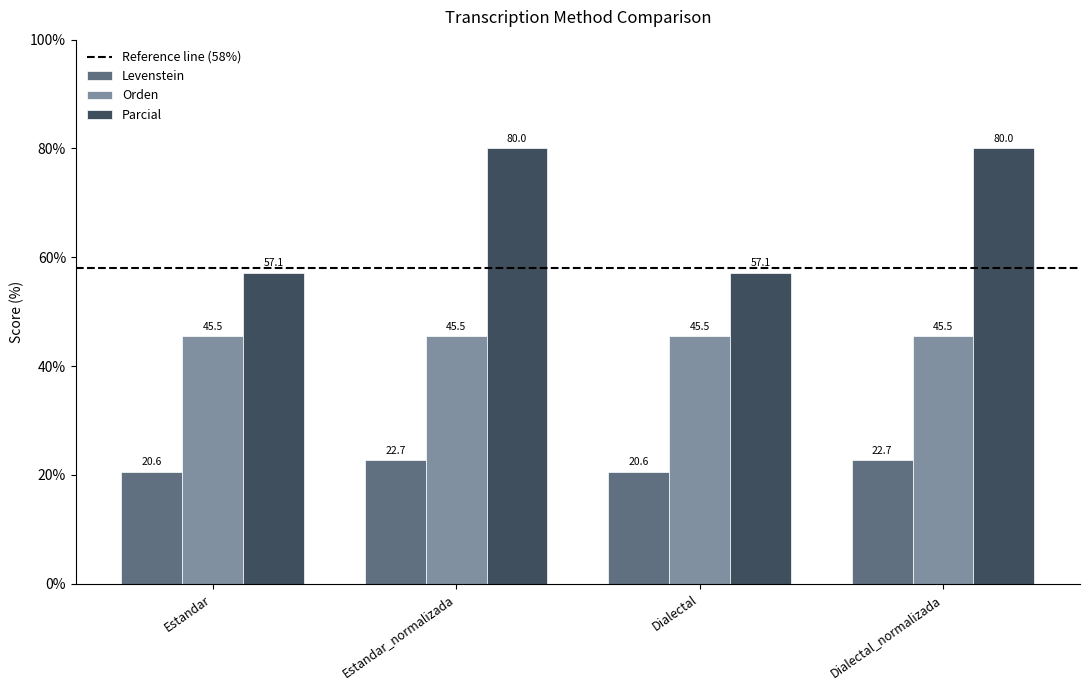

Are the bars horizontal?

No